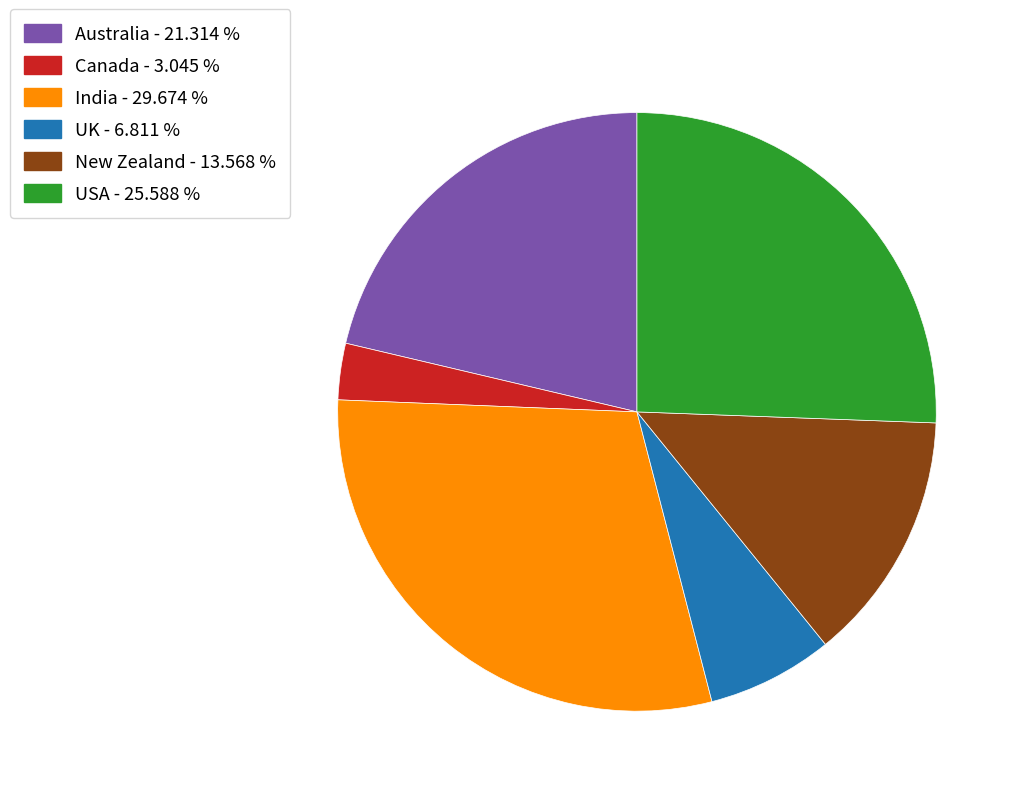

Combined, do USA - 25.588 % and Canada - 3.045 % account for over 50%?

No